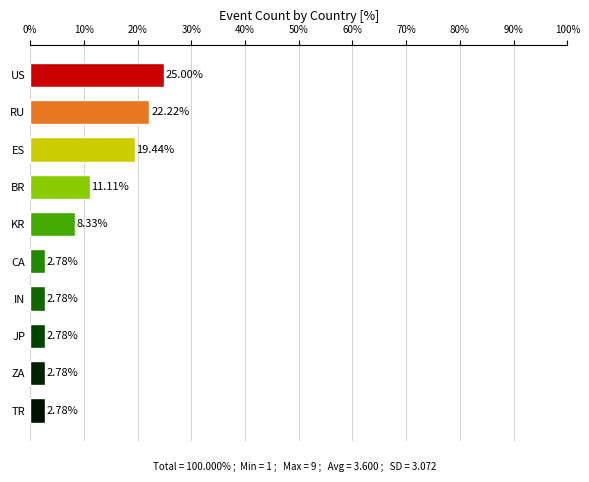

What is the average value?

10.0